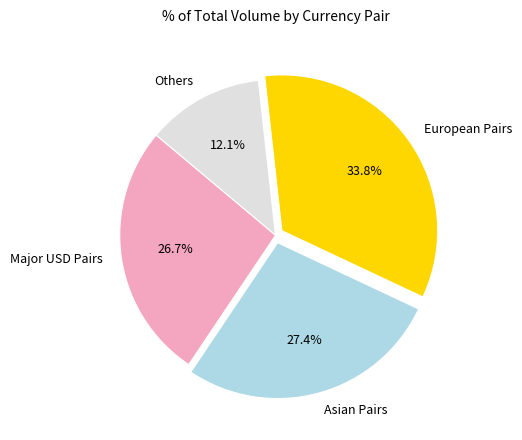

Approximately how many times larger is the value at European Pairs compared to Others?

2.8